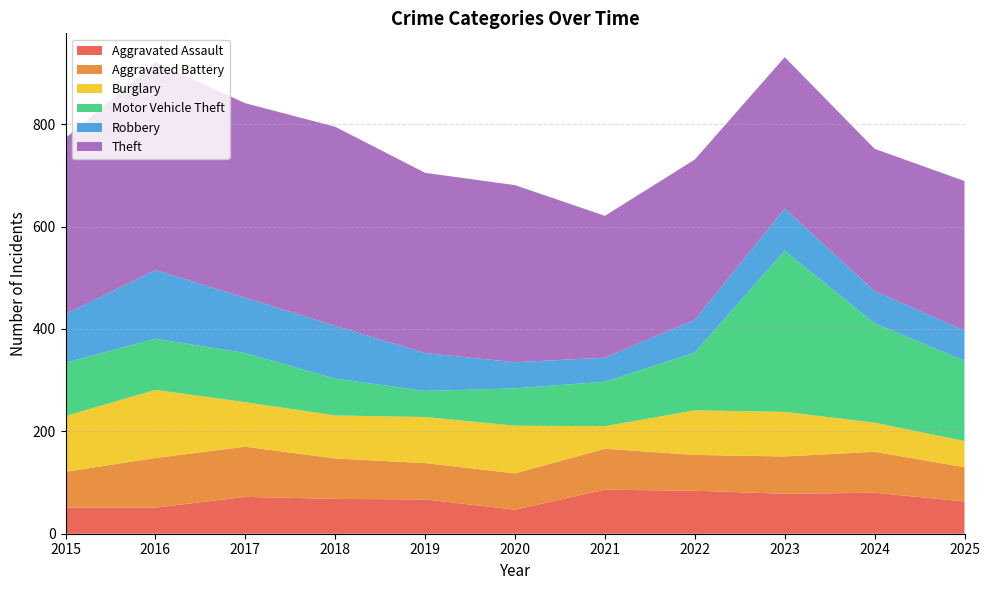

Reading left to right, transcribe all the data shown in this chart.

Aggravated Assault: 51	51	72	68	67	47	86	84	78	80	63
Aggravated Battery: 70	97	98	79	71	71	80	70	73	80	67
Burglary: 109	133	87	84	90	93	44	87	87	57	51
Motor Vehicle Theft: 104	100	96	72	51	73	87	113	315	194	157
Robbery: 95	134	108	103	74	51	47	64	82	63	59
Theft: 344	406	380	389	352	346	277	313	296	278	292